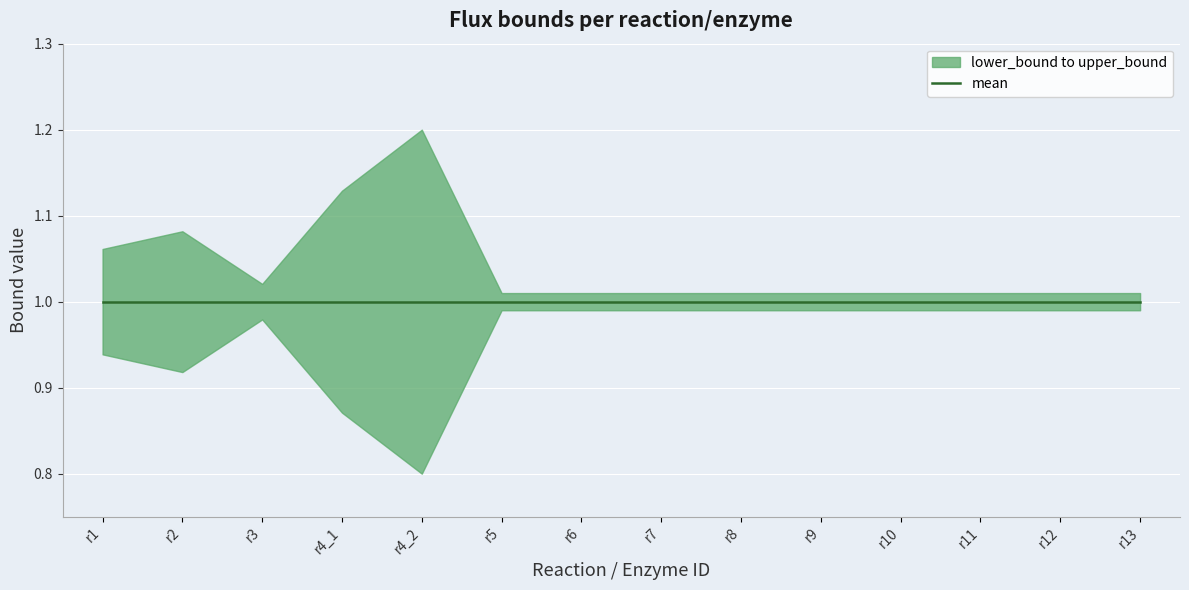

Where is lower_bound nearest to the value 0?

r4_2